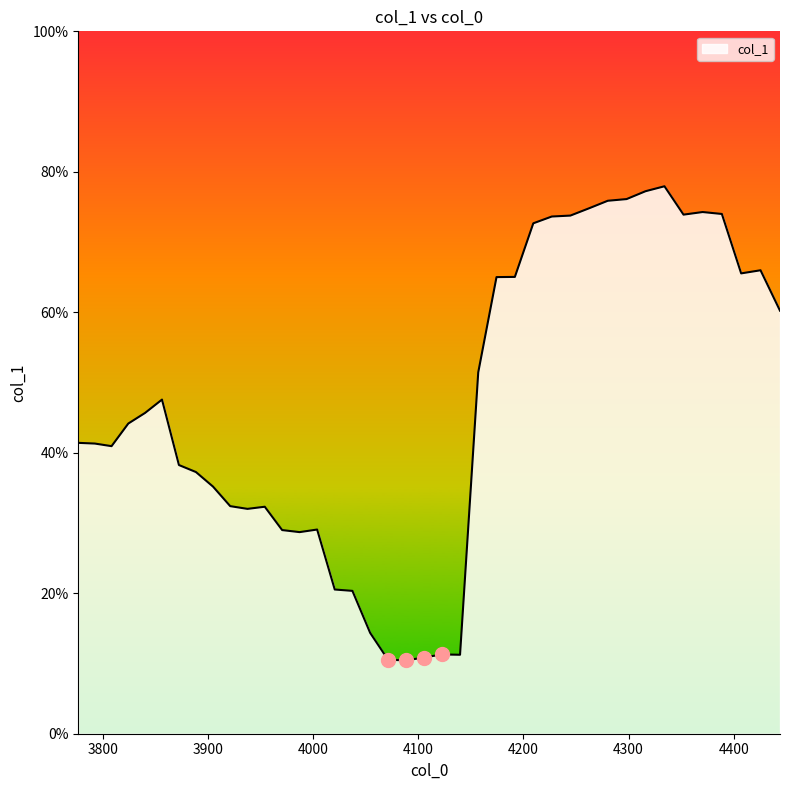

Does the chart display data point markers on the line(s)?

No